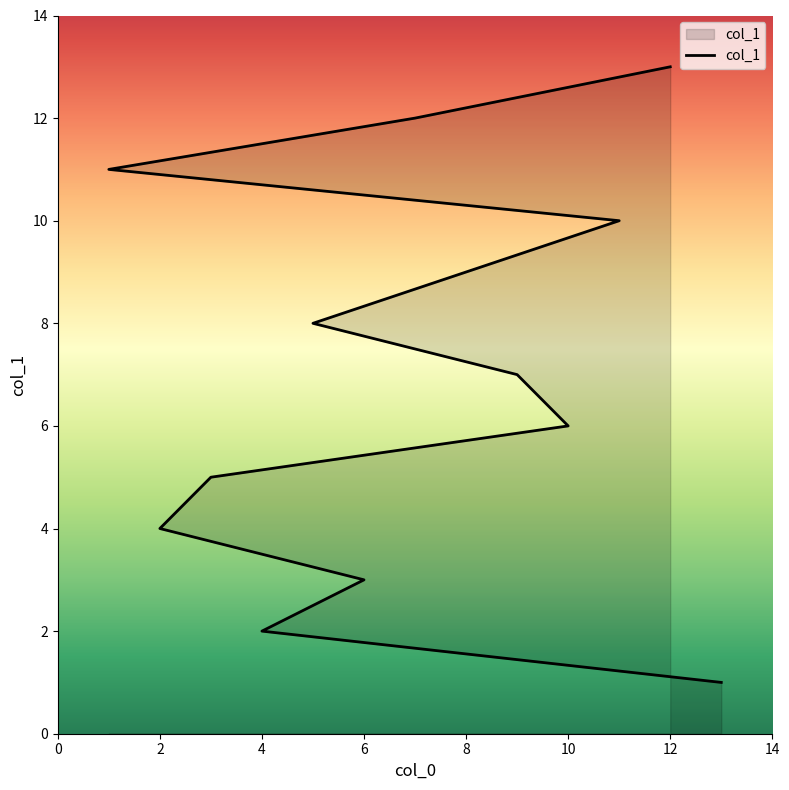

What is the difference between the maximum and minimum values?

12